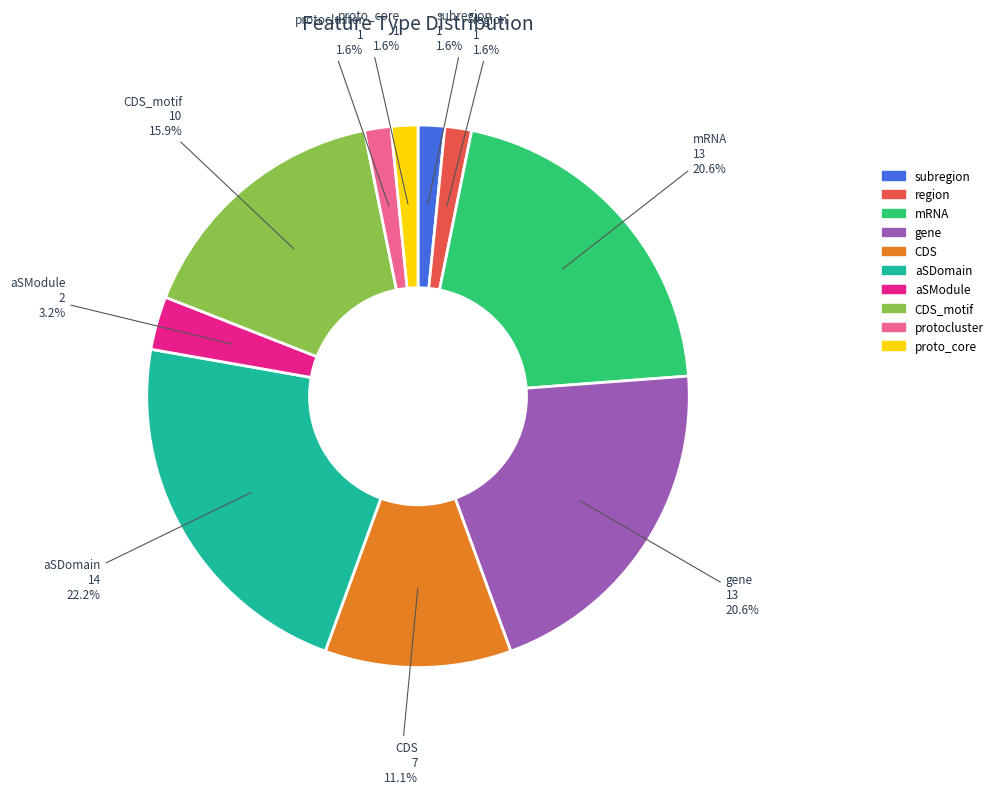

Does any single category account for the majority?

No